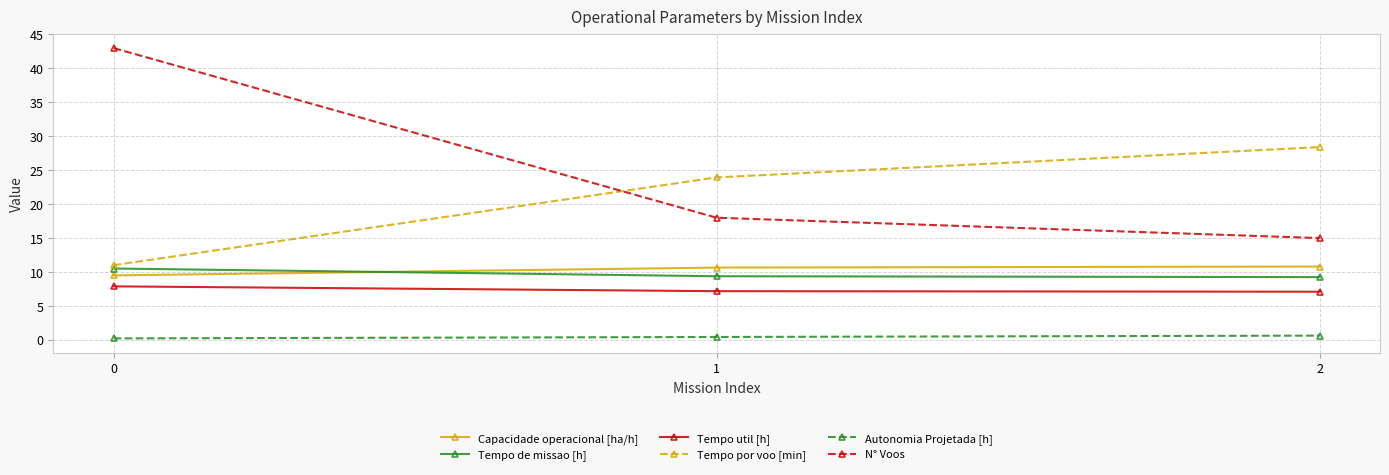

What is the value of the N° Voos point at the 3rd from the left?

15.0